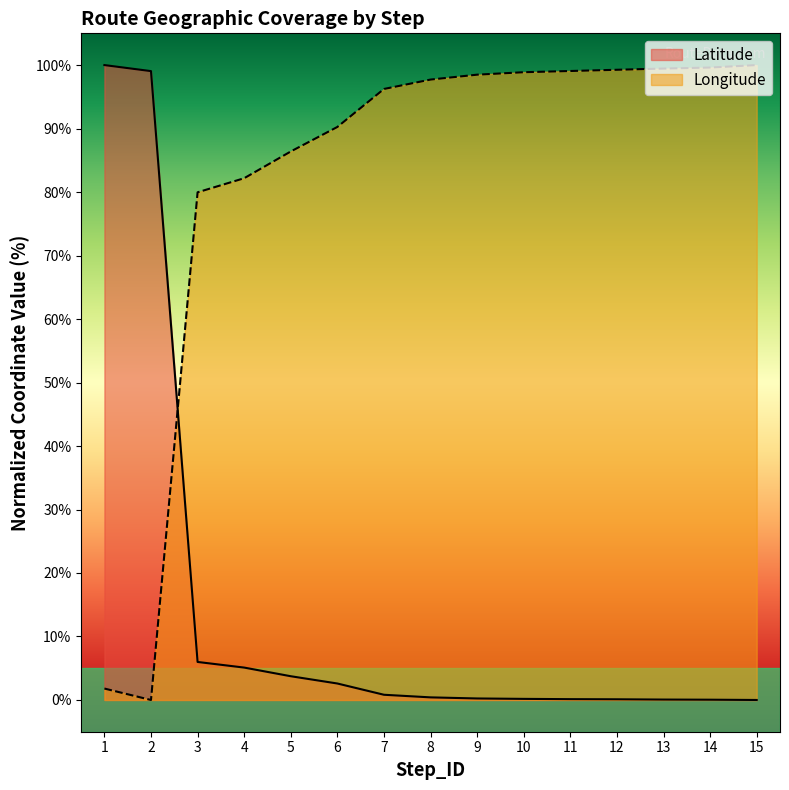

Reading left to right, transcribe all the data shown in this chart.

Latitude: 100.0	99.0	6.0	5.1	3.7	2.6	0.8	0.4	0.2	0.2	0.1	0.1	0.1	0.0	0.0
Longitude: 1.8	0.0	80.0	82.2	86.4	90.3	96.2	97.7	98.5	98.9	99.1	99.3	99.5	99.6	100.0